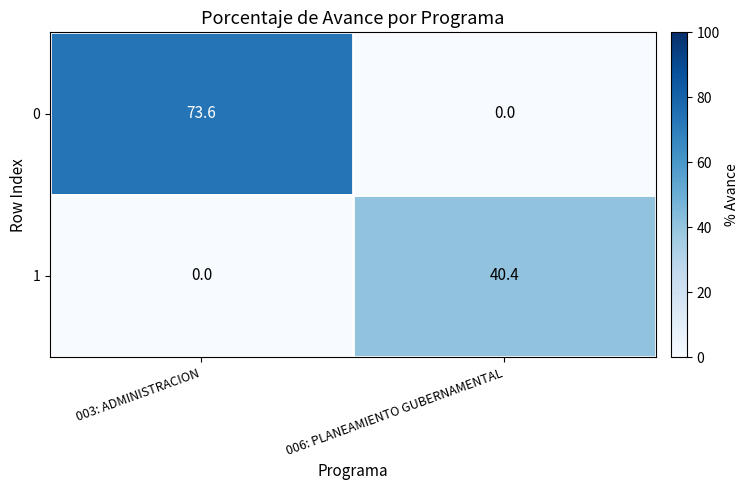

What is the spread (max minus min) of values at 006: PLANEAMIENTO GUBERNAMENTAL?

40.4